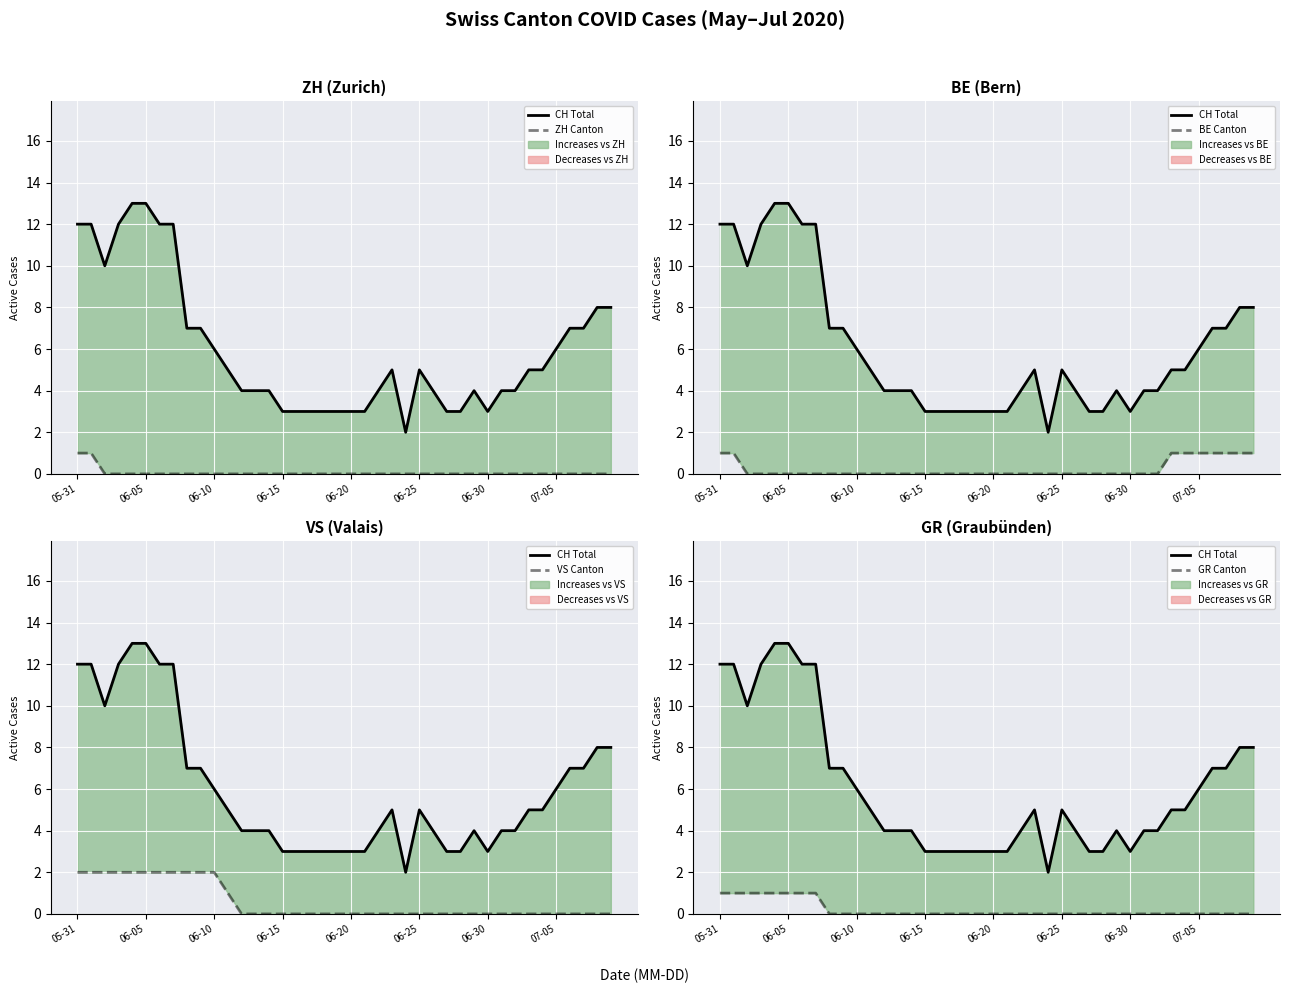

How many data points does each series have?

40